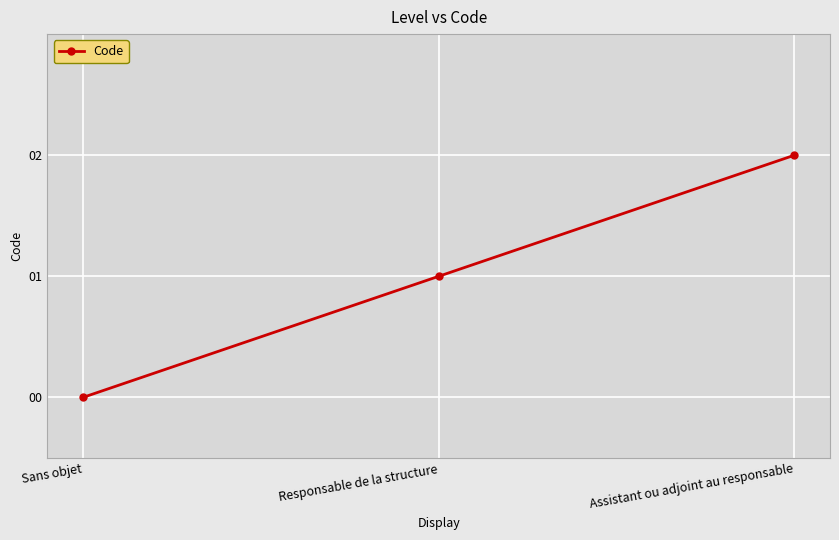

Which category has the lowest value across all series?

Sans objet